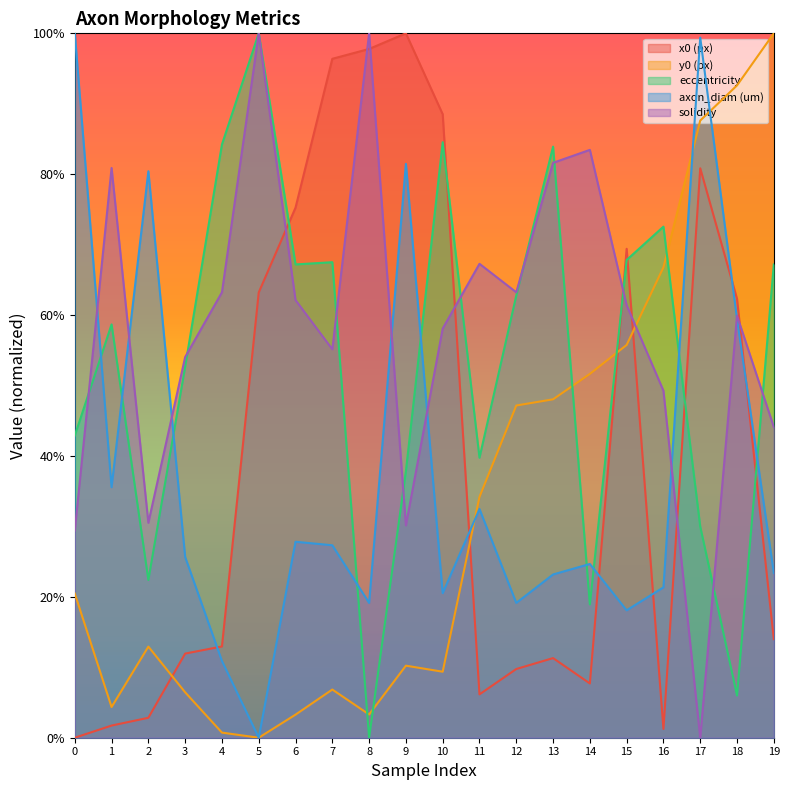

How many positive values does the solidity series have?

19